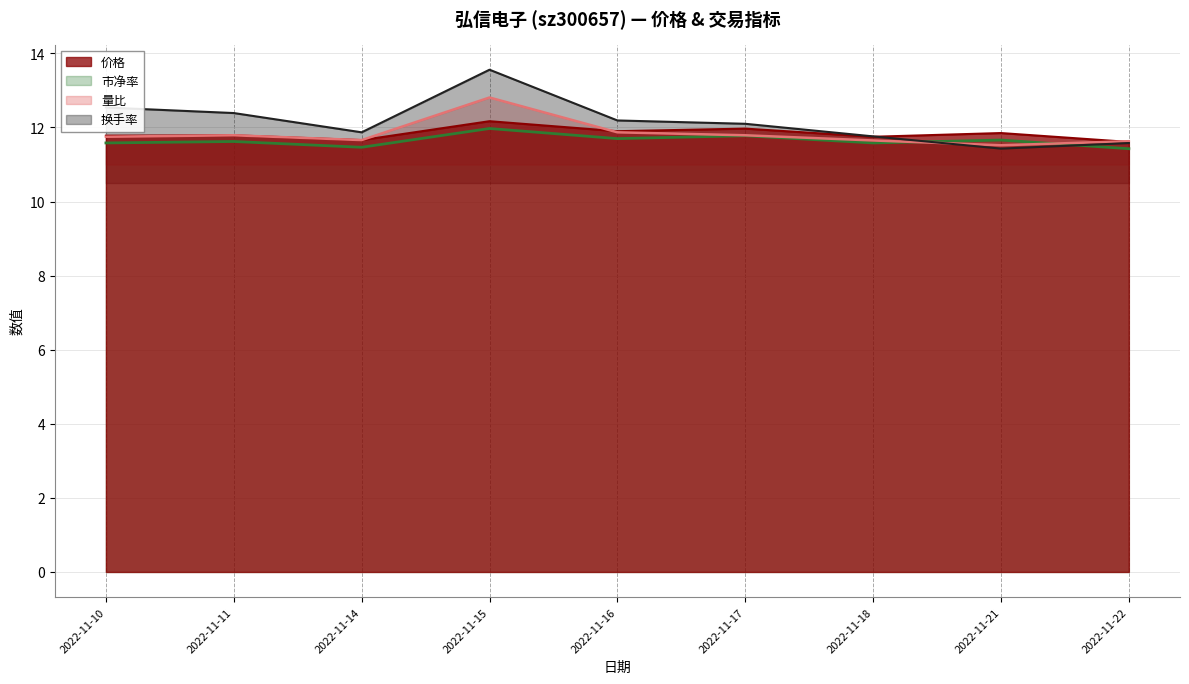

Reading right to left, list all the values displayed in this chart.

价格: 2022-11-22=11.6	2022-11-21=11.8	2022-11-18=11.8	2022-11-17=12.0	2022-11-16=11.9	2022-11-15=12.2	2022-11-14=11.7	2022-11-11=11.8	2022-11-10=11.8
量比: 2022-11-22=11.6	2022-11-21=11.5	2022-11-18=11.7	2022-11-17=11.8	2022-11-16=11.9	2022-11-15=12.8	2022-11-14=11.7	2022-11-11=11.8	2022-11-10=11.8
市净率: 2022-11-22=11.4	2022-11-21=11.7	2022-11-18=11.6	2022-11-17=11.8	2022-11-16=11.7	2022-11-15=12.0	2022-11-14=11.5	2022-11-11=11.6	2022-11-10=11.6
换手率: 2022-11-22=11.6	2022-11-21=11.4	2022-11-18=11.8	2022-11-17=12.1	2022-11-16=12.2	2022-11-15=13.6	2022-11-14=11.9	2022-11-11=12.4	2022-11-10=12.5